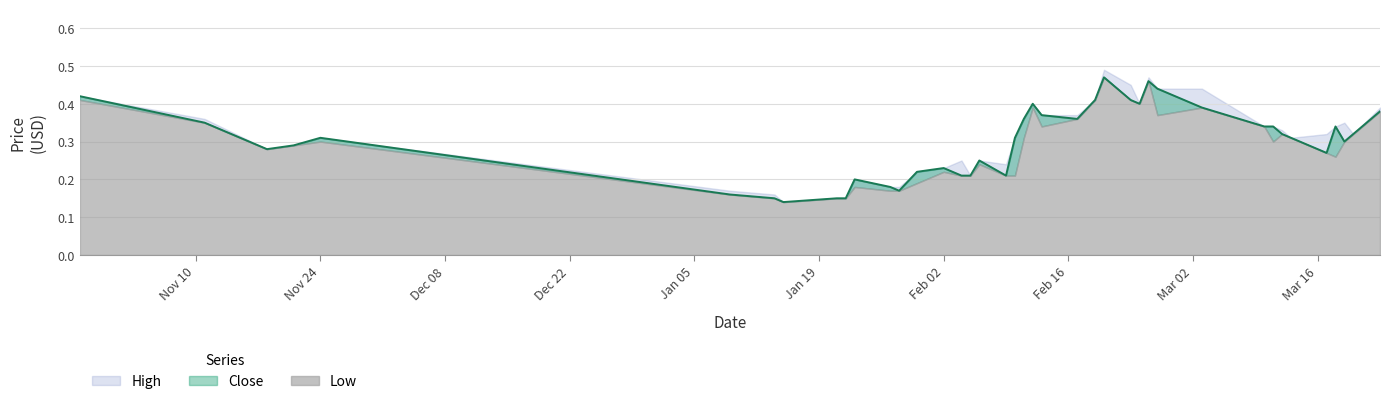

Between 28 and 2, which is larger?

28